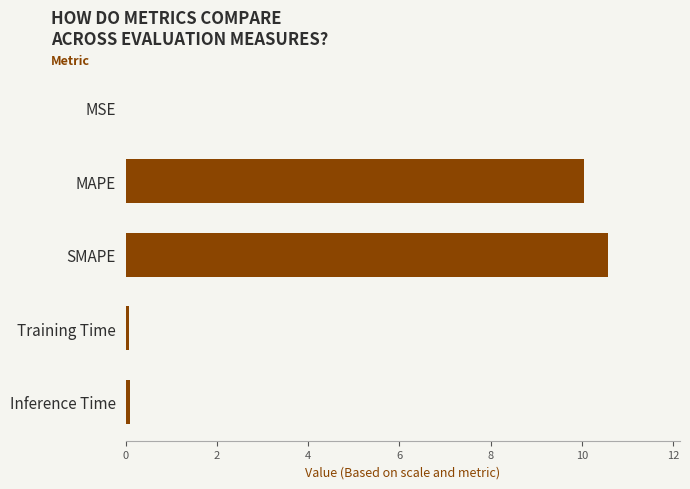

Read the value at MAPE.

10.0